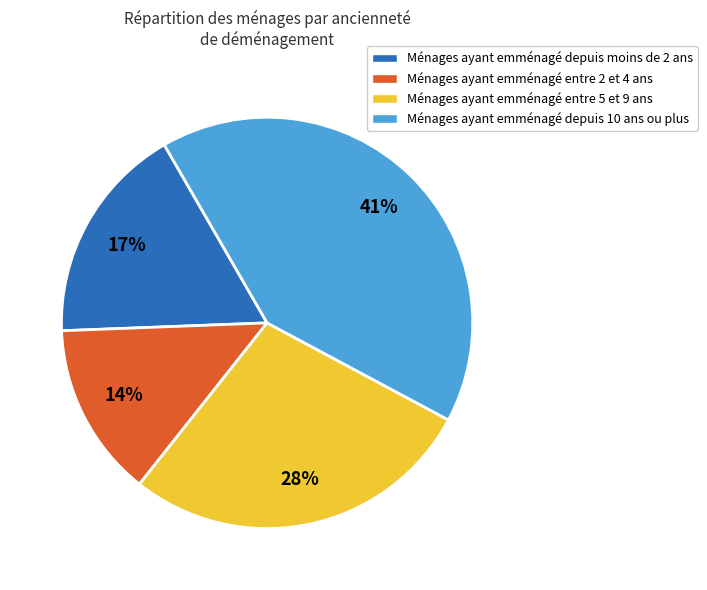

How many segments does this pie chart have?

4